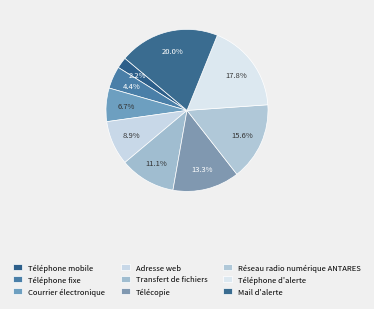

Combined, what portion of the pie is Télécopie and Téléphone d'alerte?

31.1%